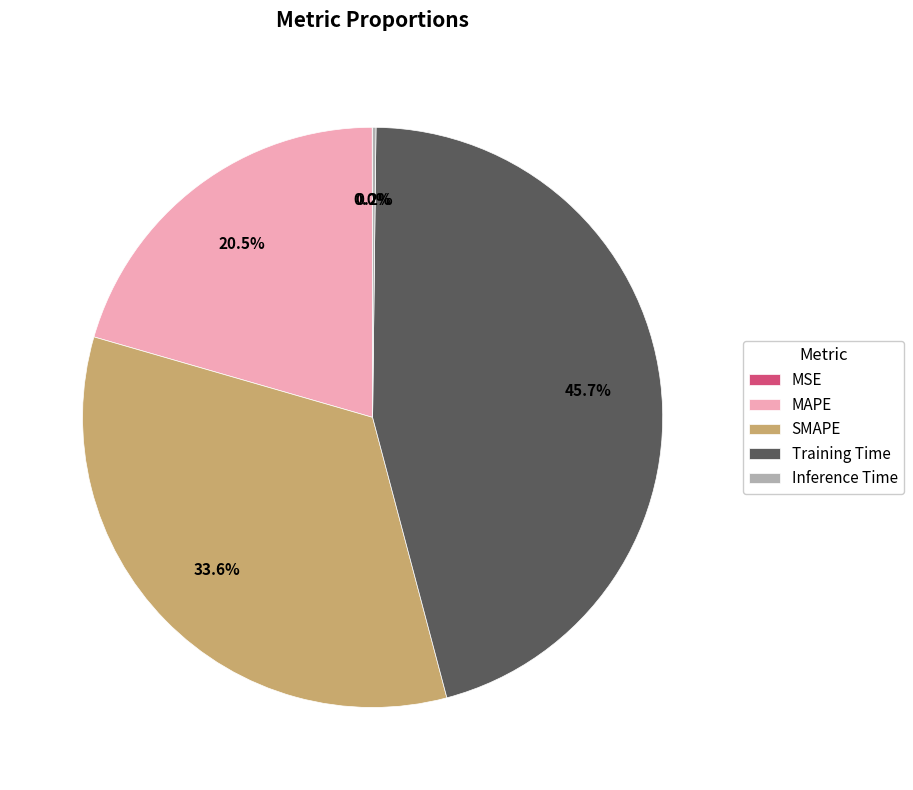

How much of the chart is everything except Training Time?

54.3%